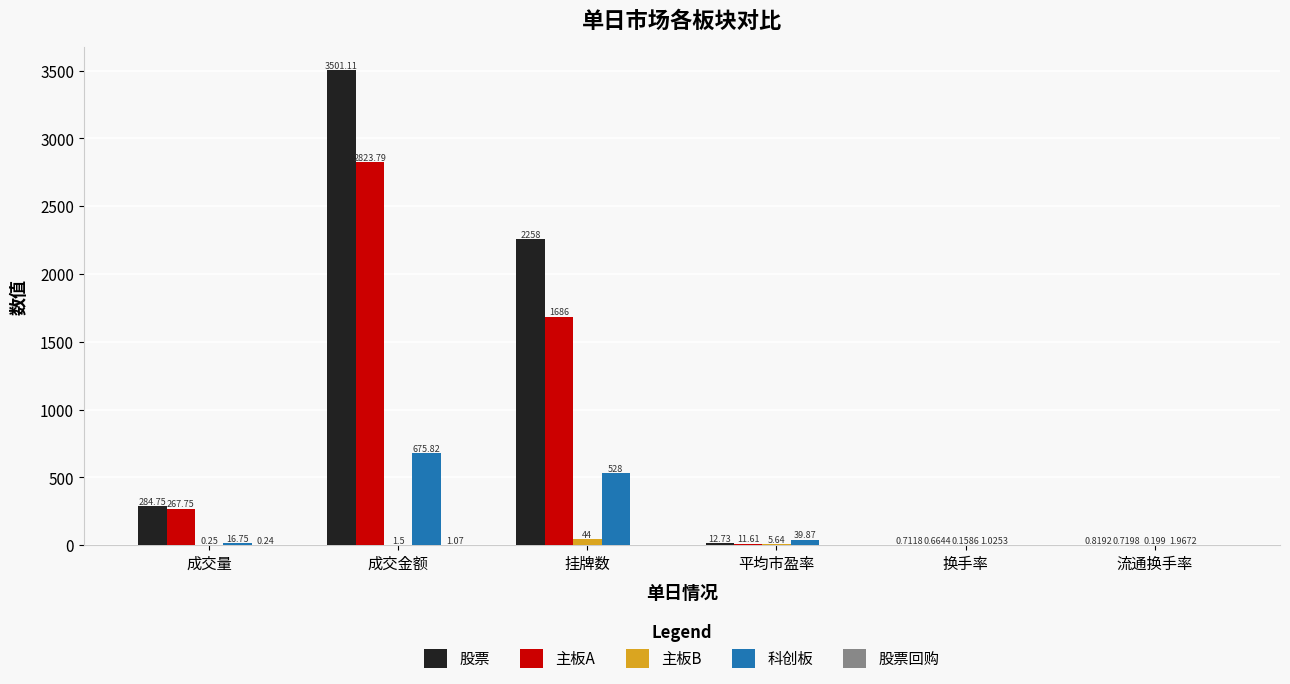

At which category is the sum across all series the highest?

成交金额